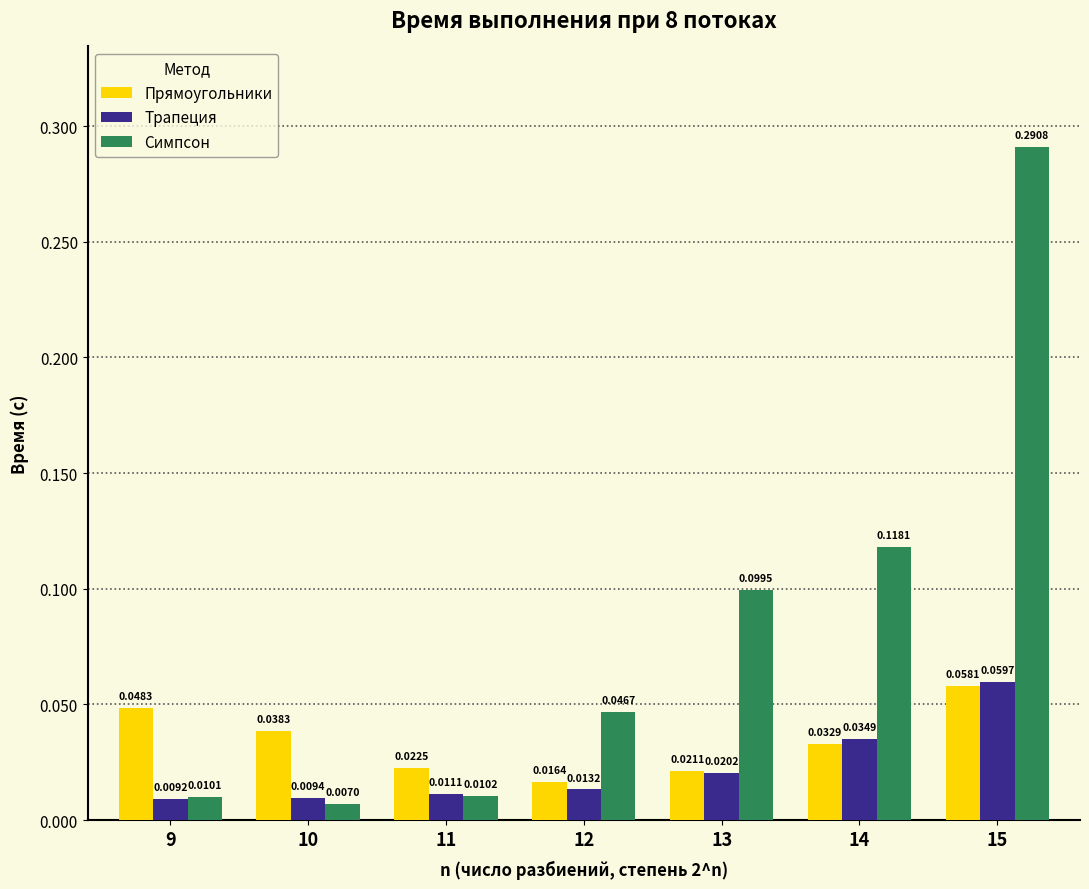

Is the value of Прямоугольники at 9 greater than the value of Симпсон at 13?

No